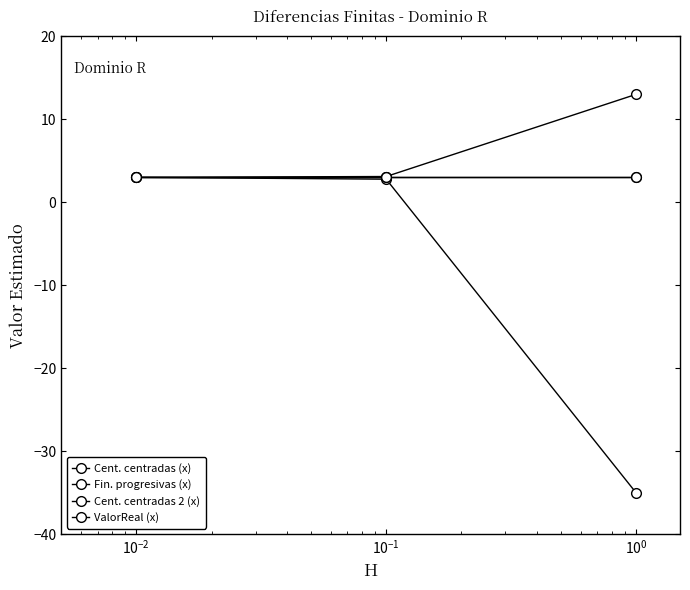

Which series has the widest spread of values?

Fin. progresivas (x)